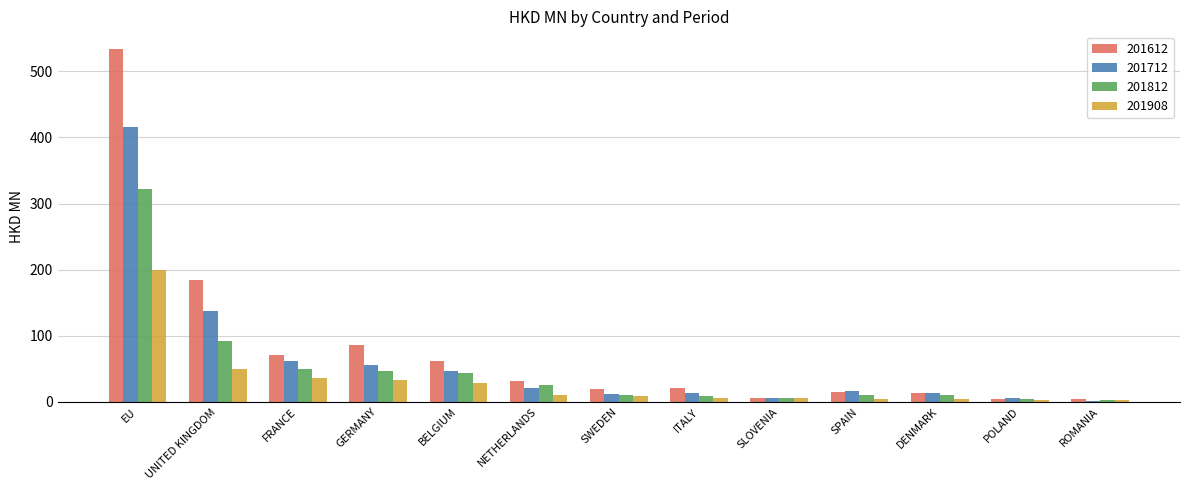

The value of 201908 at EU is 199.0. True or false?

True